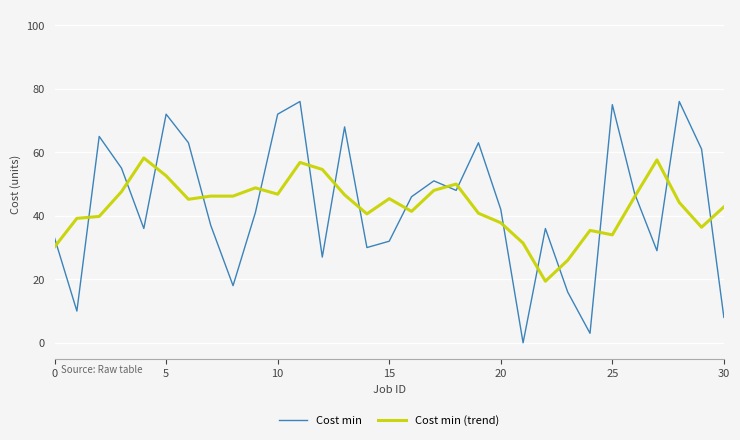

What is the maximum value shown in the chart?

76.0